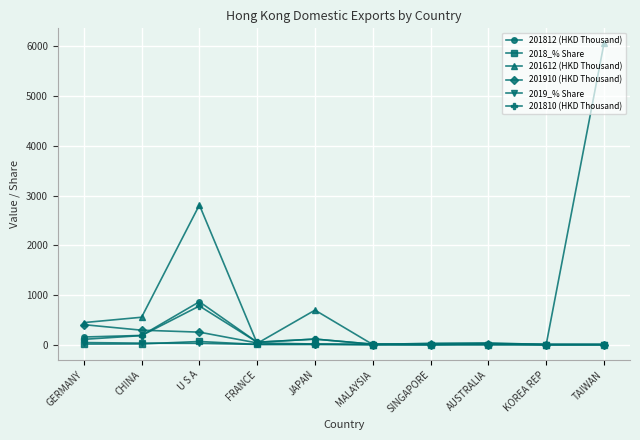

How many data points in 2019_% Share are less than 1?

5